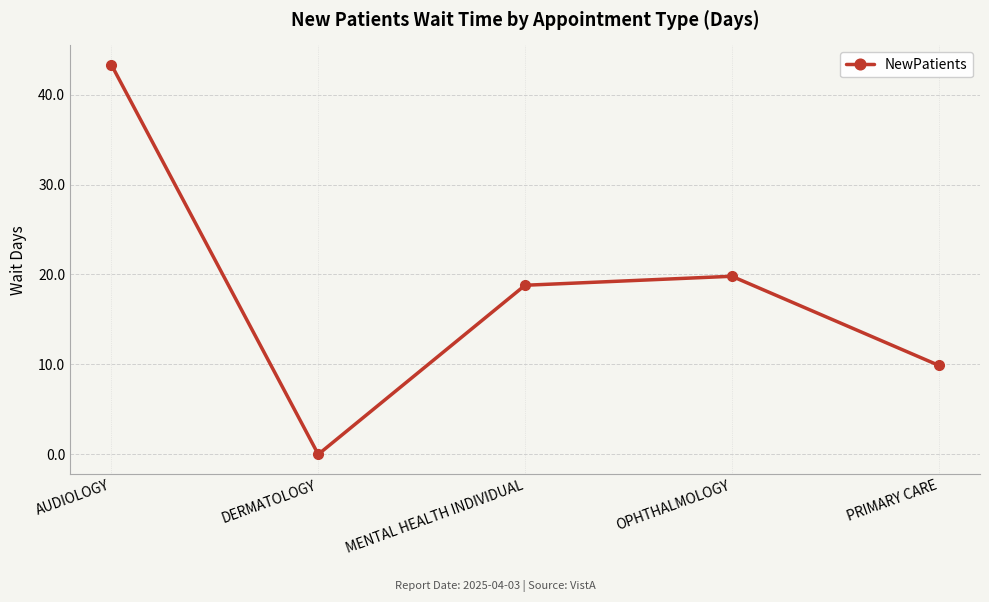

What is the value of the 5th point from the left?

9.9